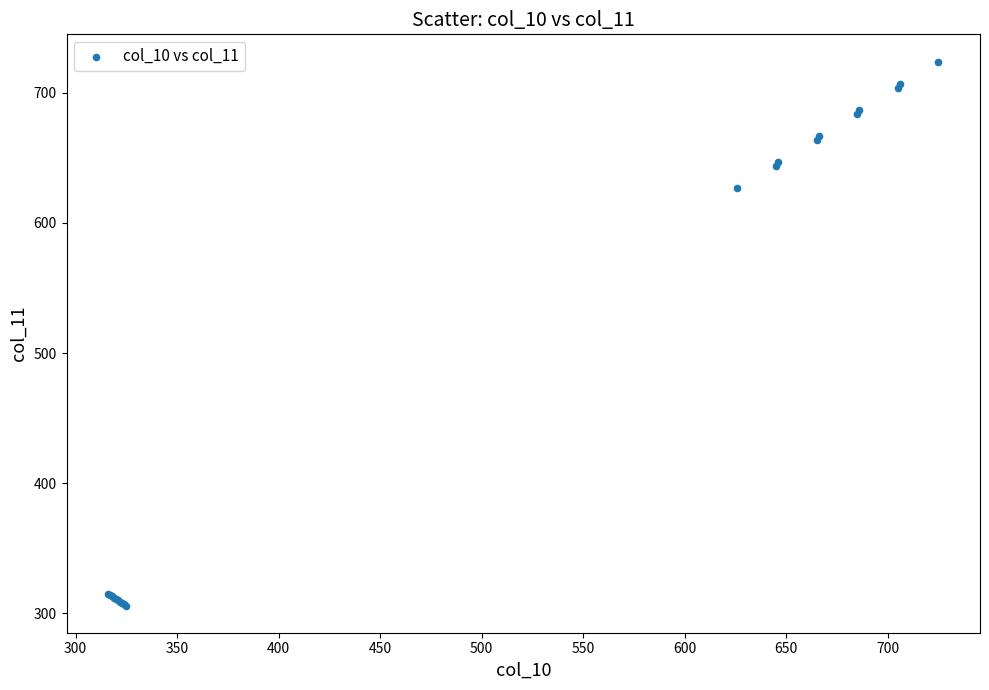

What Y value in the scatter plot is closest to 515?

627.0